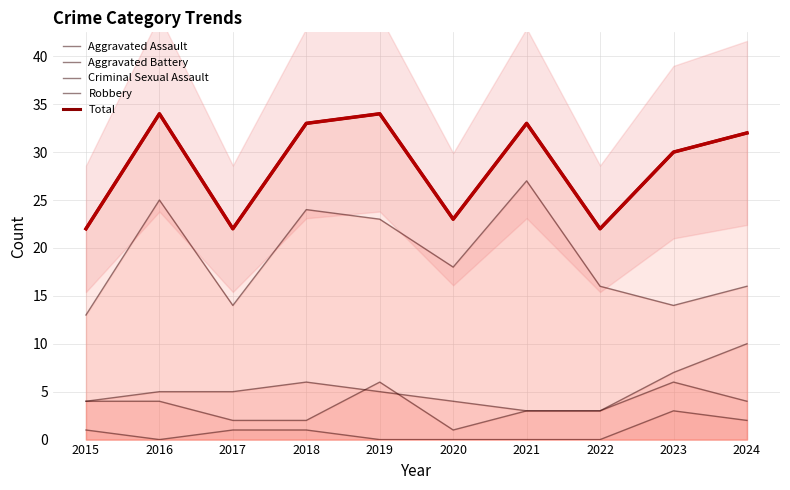

Which has a higher value, 2019 or 2020?

2019